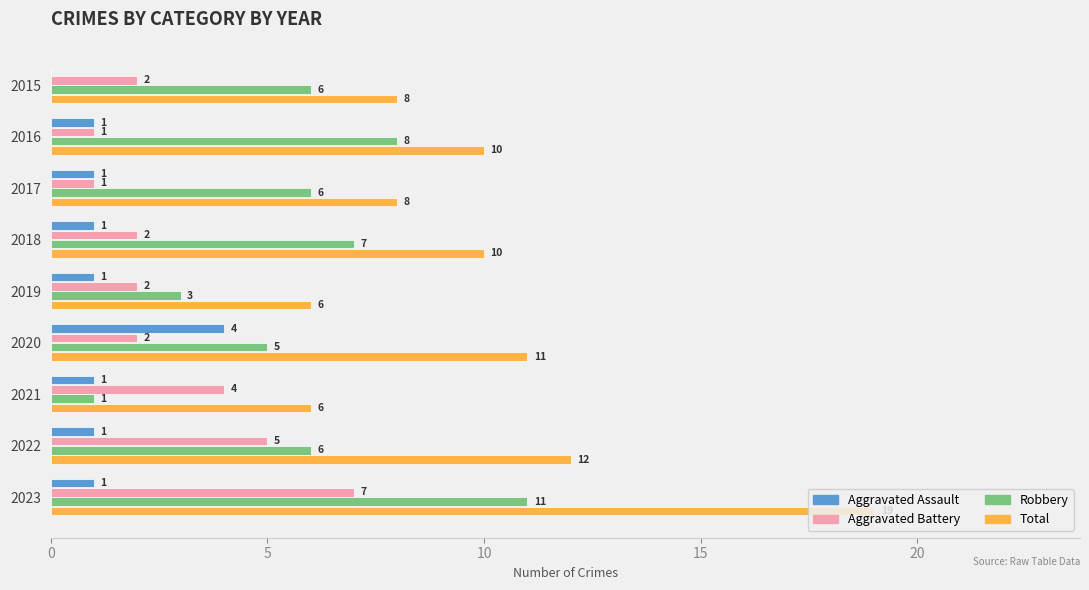

What is the sum of all Robbery values?

53